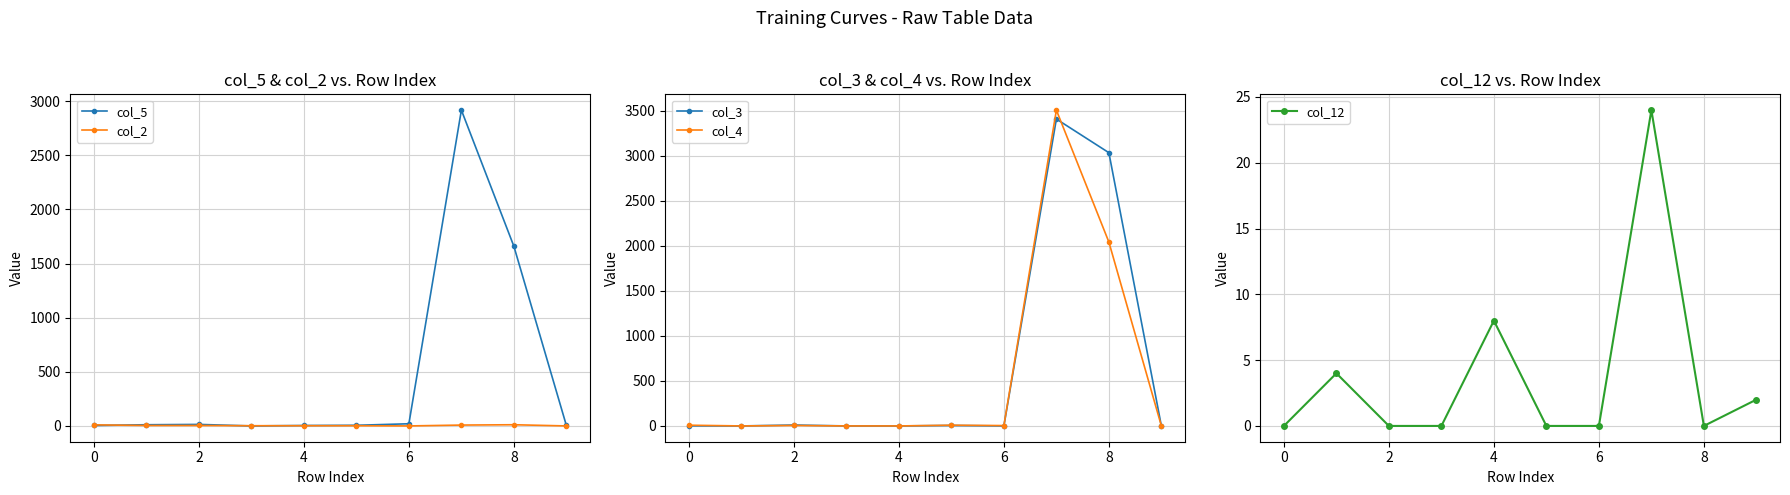

True or false: col_5 has a value of 4 at 0.

True